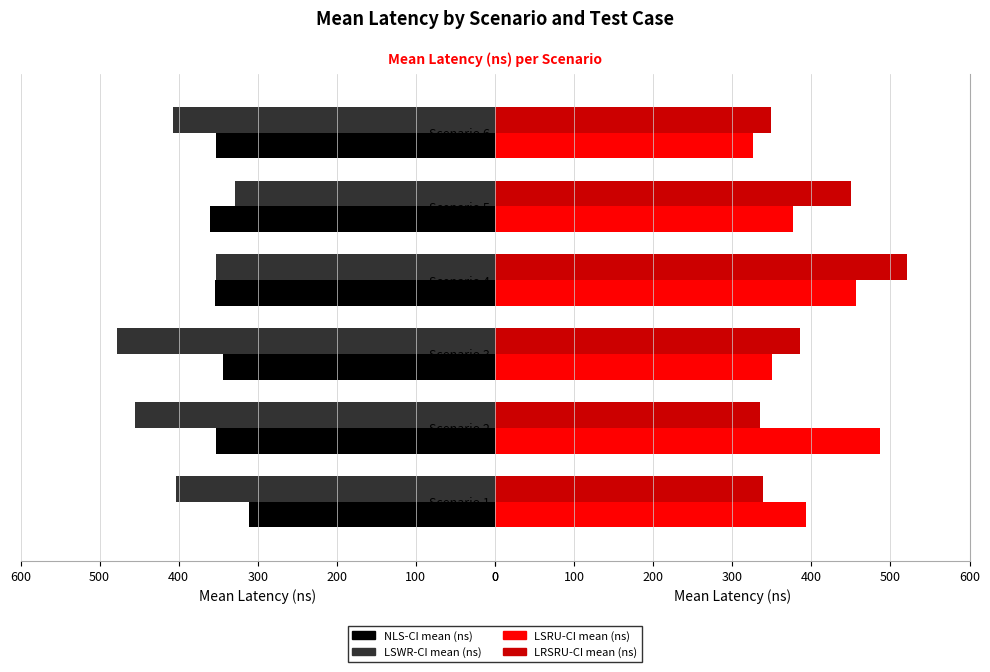

At how many categories does at least one series exceed 455?

3